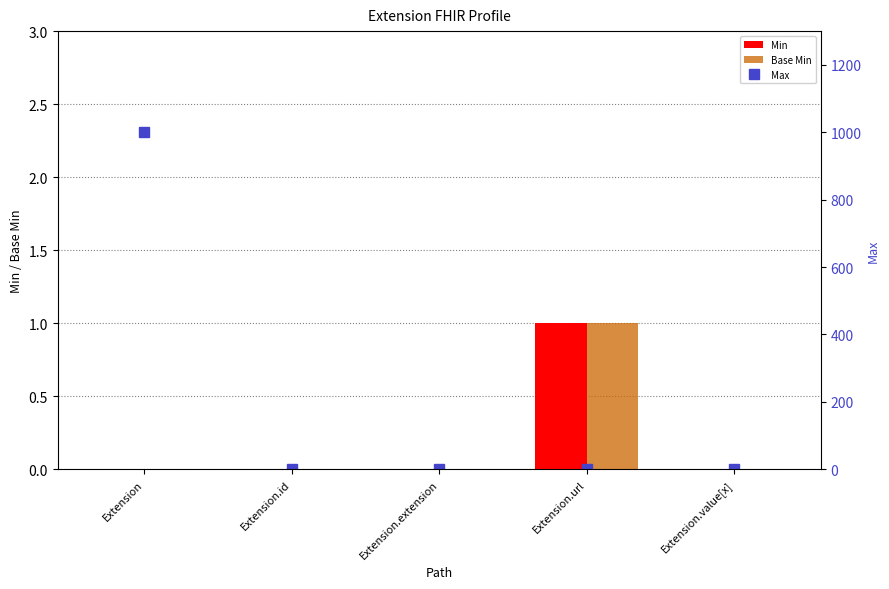

Reading left to right, transcribe all the data shown in this chart.

Min: 0	0	0	1	0
Base Min: 0	0	0	1	0
Max: 999	1	0	1	1